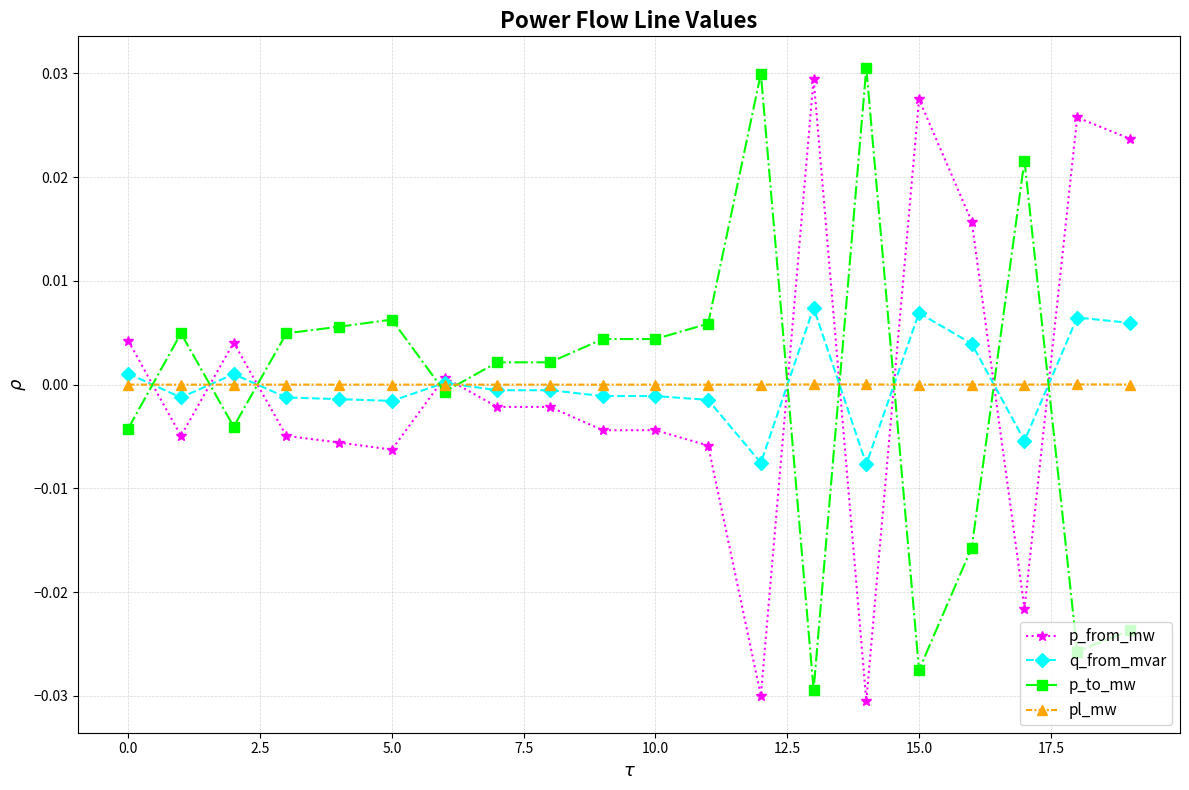

True or false: pl_mw has more than 1 points higher than both neighbors.

True